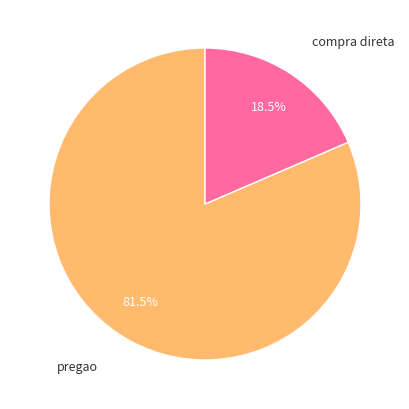

Is there any slice that represents more than half of the pie?

Yes